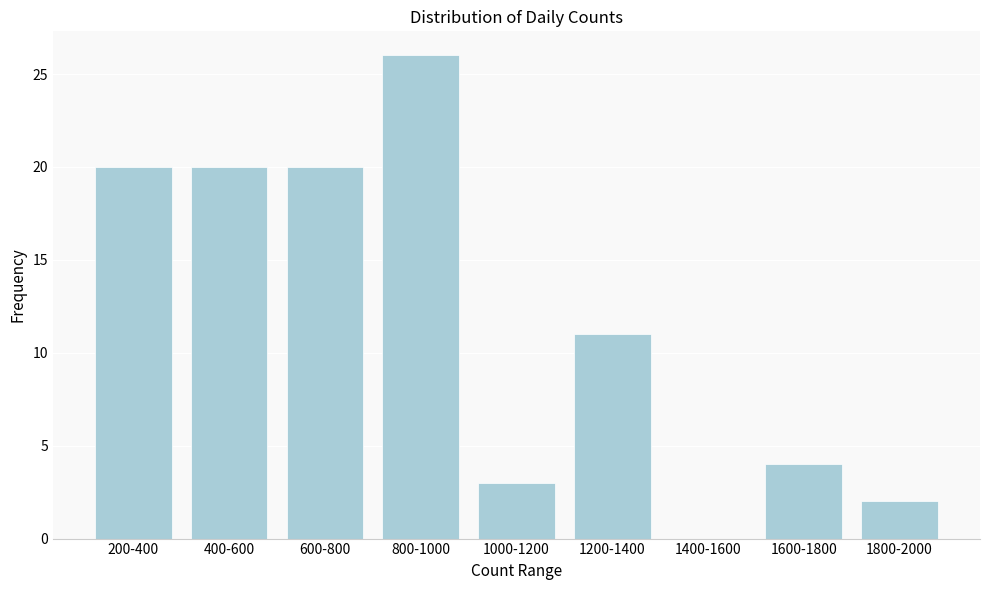

Reading right to left, what are all the values shown in this chart?

1800-2000=2	1600-1800=4	1400-1600=0	1200-1400=11	1000-1200=3	800-1000=26	600-800=20	400-600=20	200-400=20